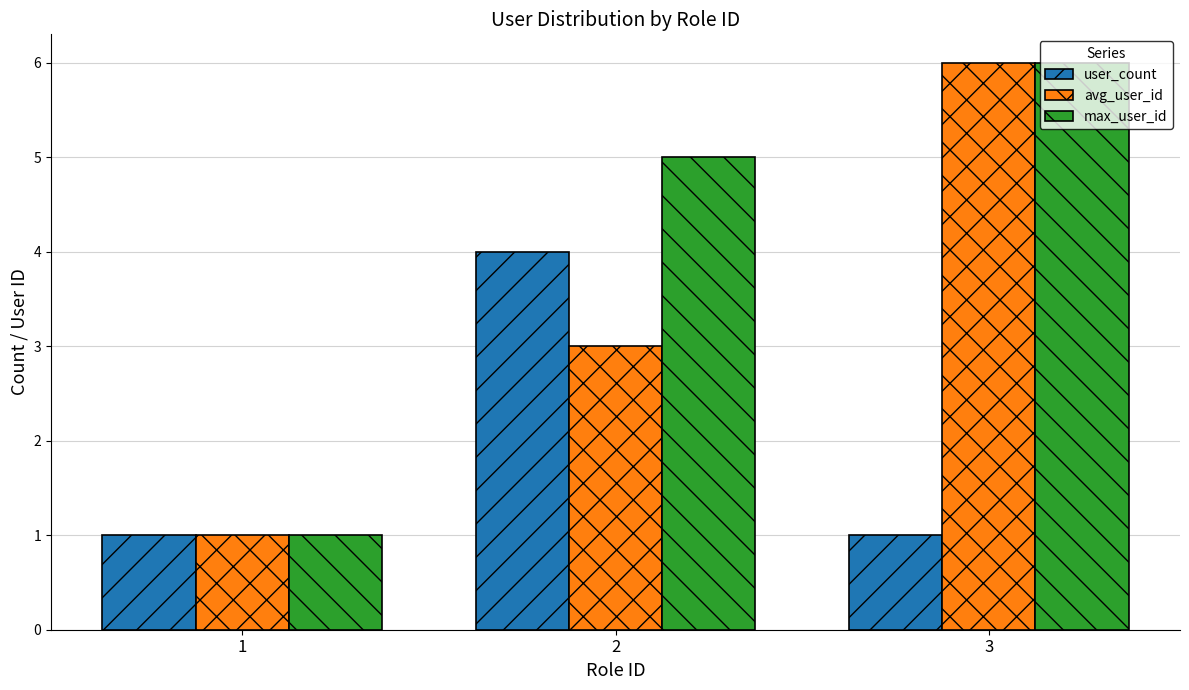

What is the value of the avg_user_id bar at the 2nd from the left?

3